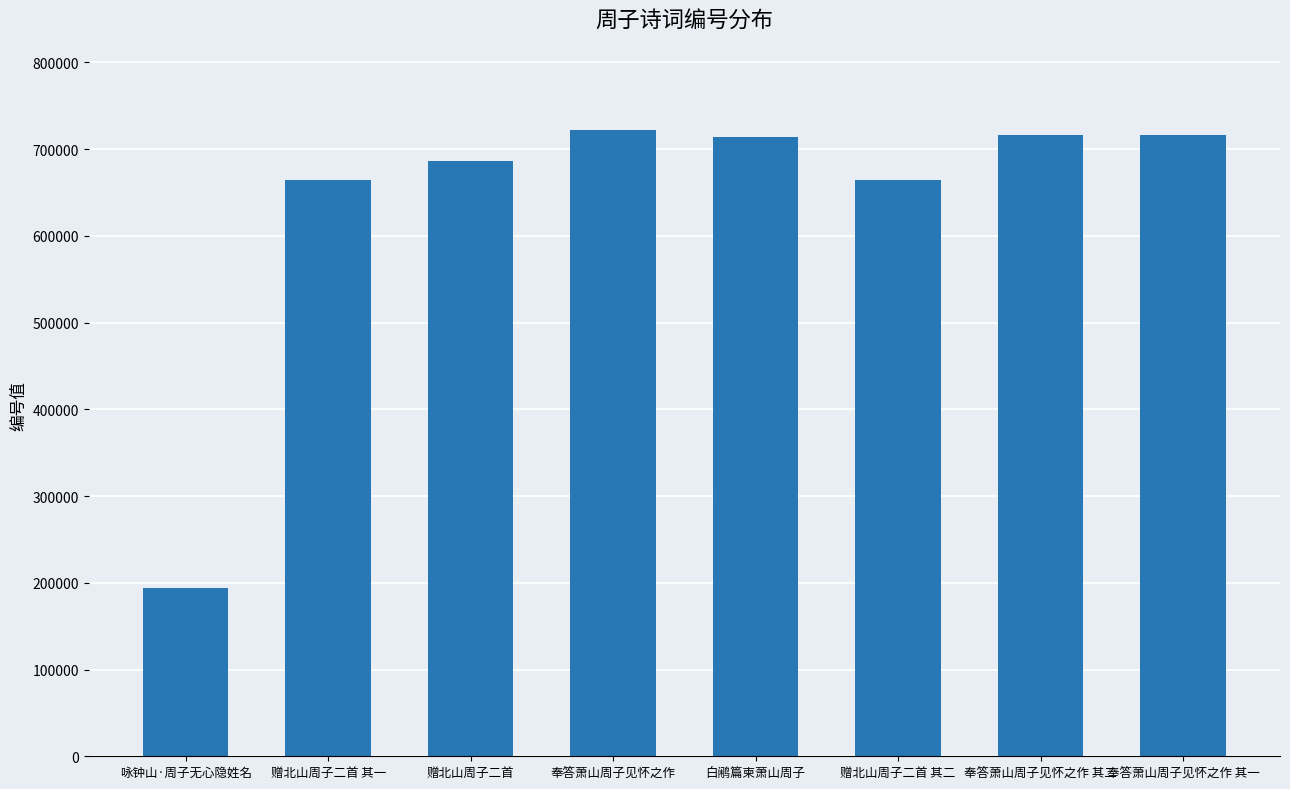

What is the difference between the values at 咏钟山·周子无心隐姓名 and 奉答萧山周子见怀之作 其二?

521854